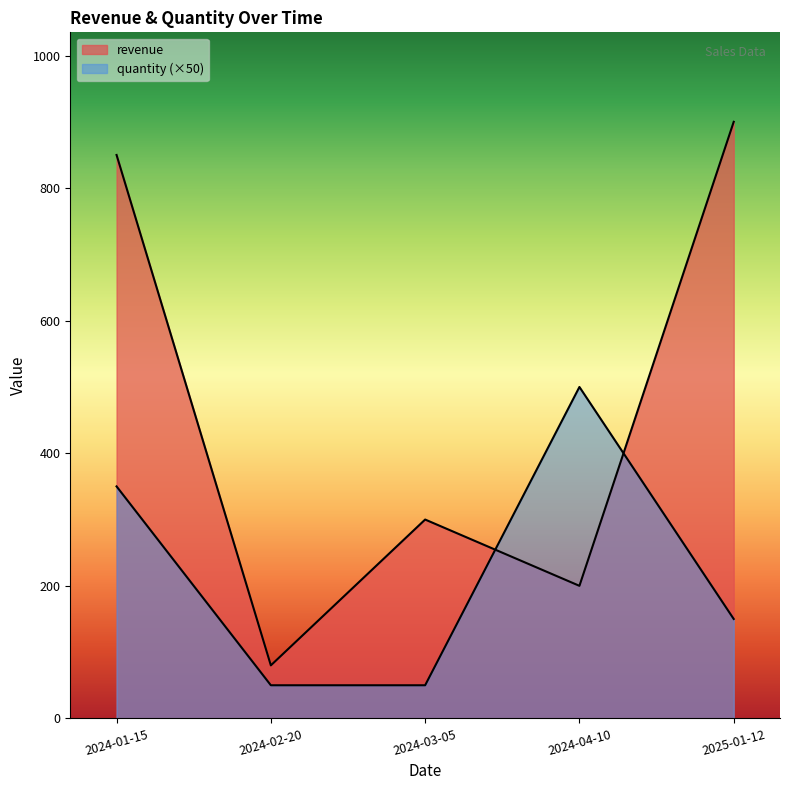

What is the lowest value of the revenue series?

80